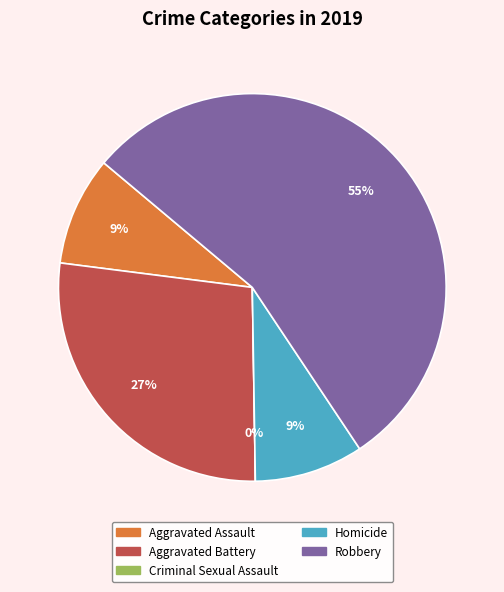

Count the number of slices in the pie.

5